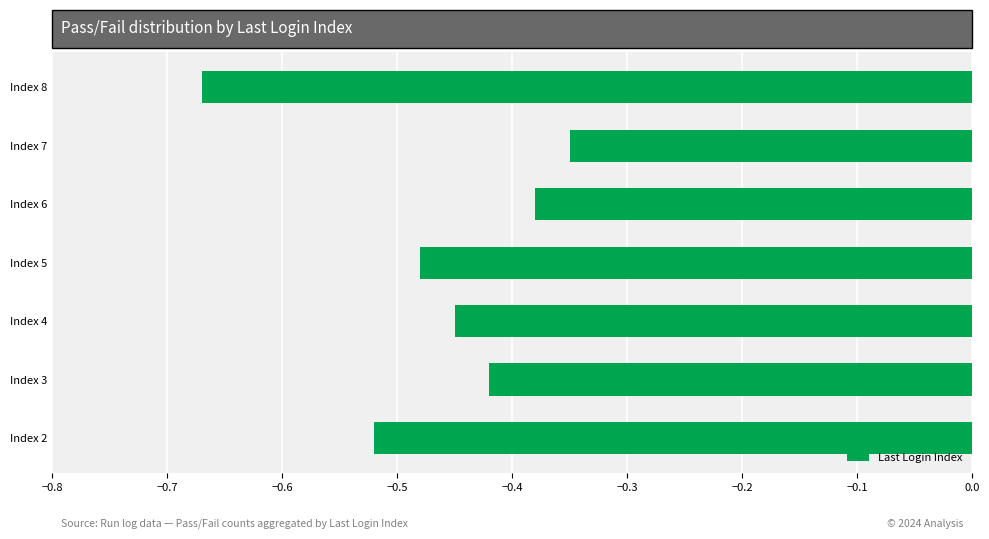

Which category has the lowest value across all series?

Index 8